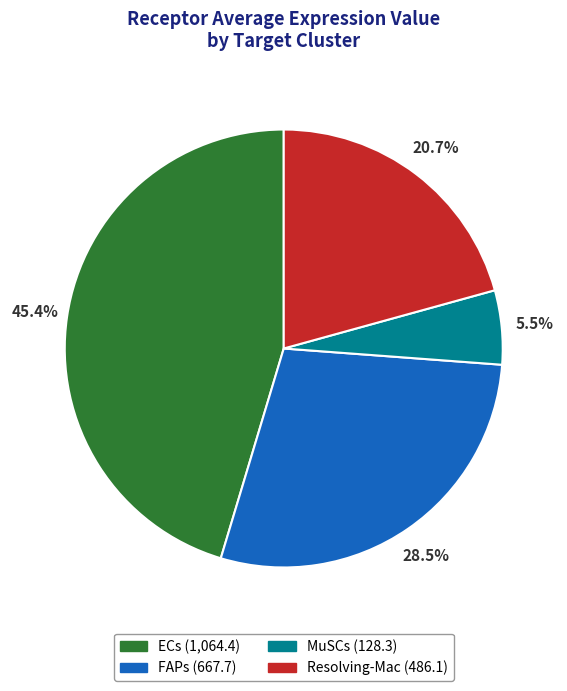

Between FAPs and ECs, which is larger?

ECs